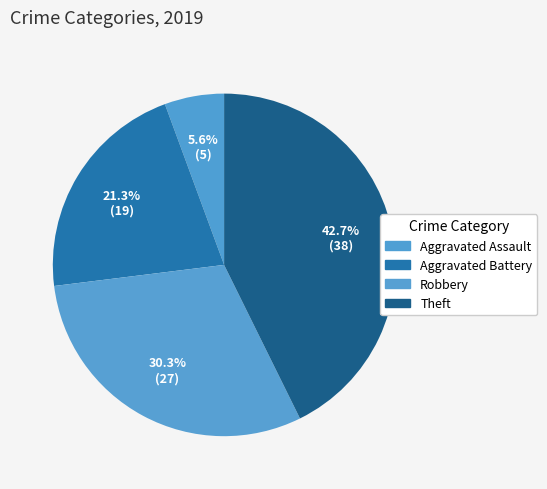

Is it true that Aggravated Battery is 7% of the pie?

False